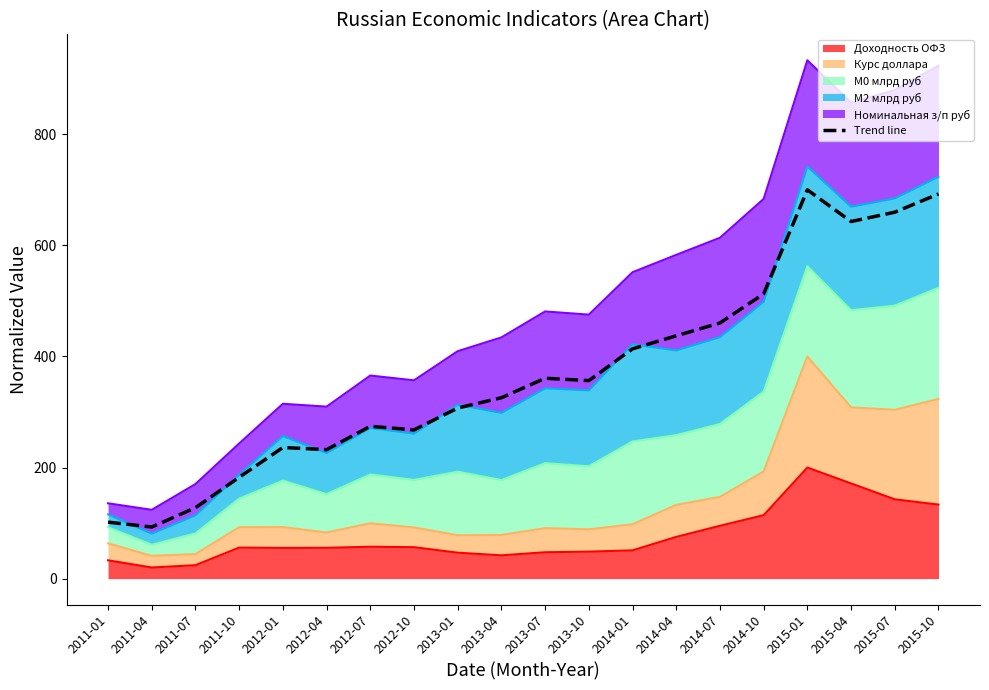

At which category does the data reach its first local valley?

2011-04